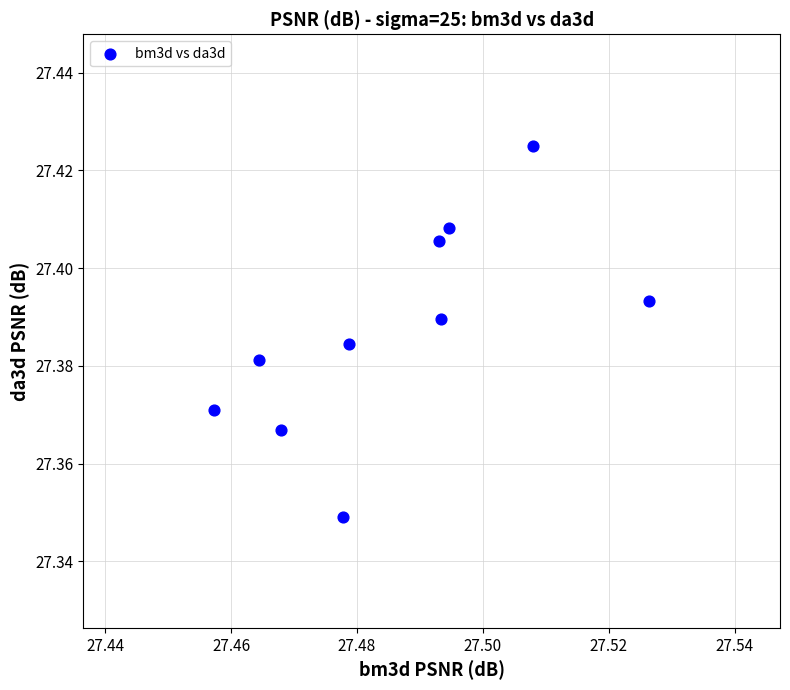

What is the average X value?

27.5